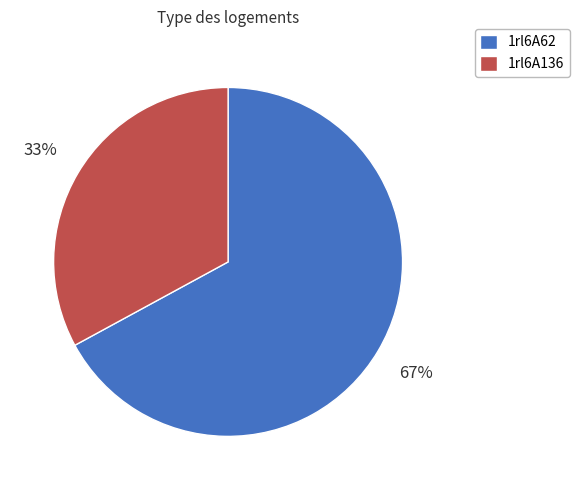

Between 1rl6A136 and 1rl6A62, which is larger?

1rl6A62